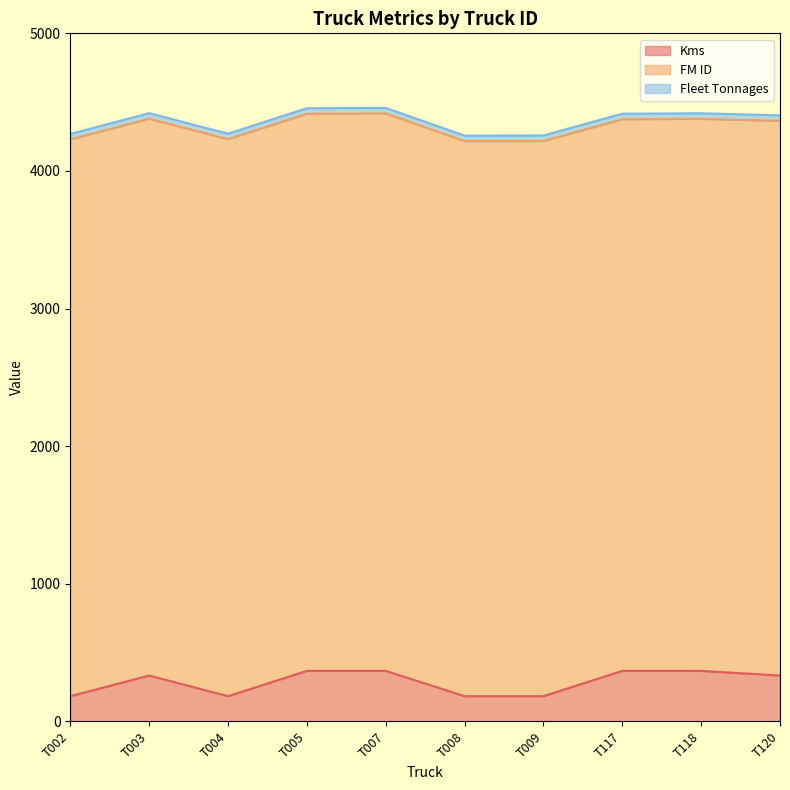

Which series has the largest total across all categories?

FM ID